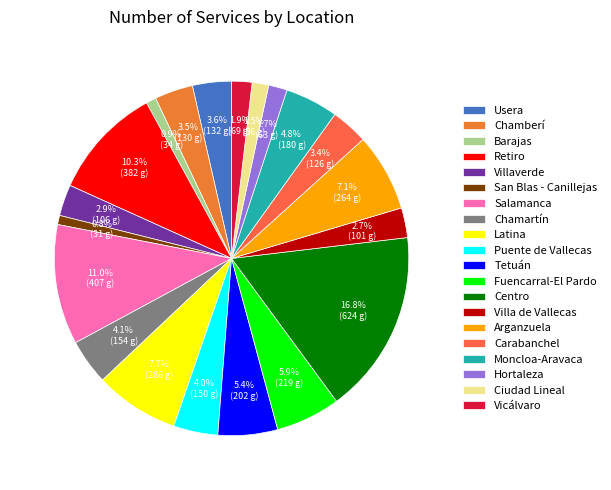

How much of the chart is everything except Ciudad Lineal?

98.5%